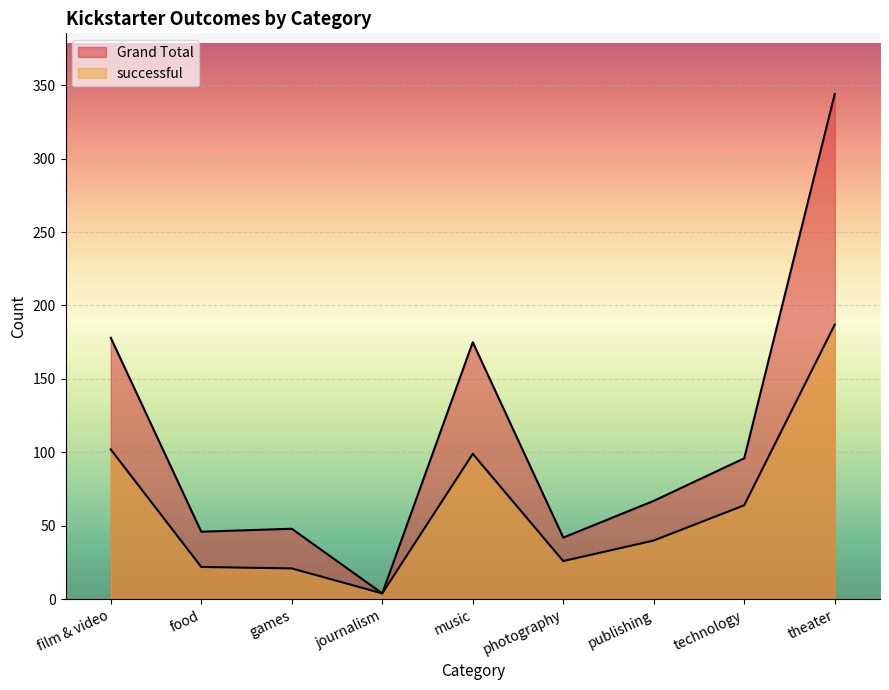

How many interior local peaks does the successful series have?

1